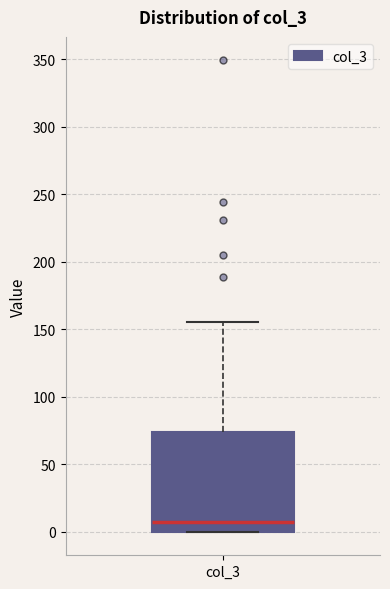

Read this box plot against the y-axis: the position of the median line, the range covered by the box, and the ends of both whiskers. The values are not printed on the chart, so give them approximately, as read against the axis.

median 10, box 0 to 75, whiskers 0 to 155